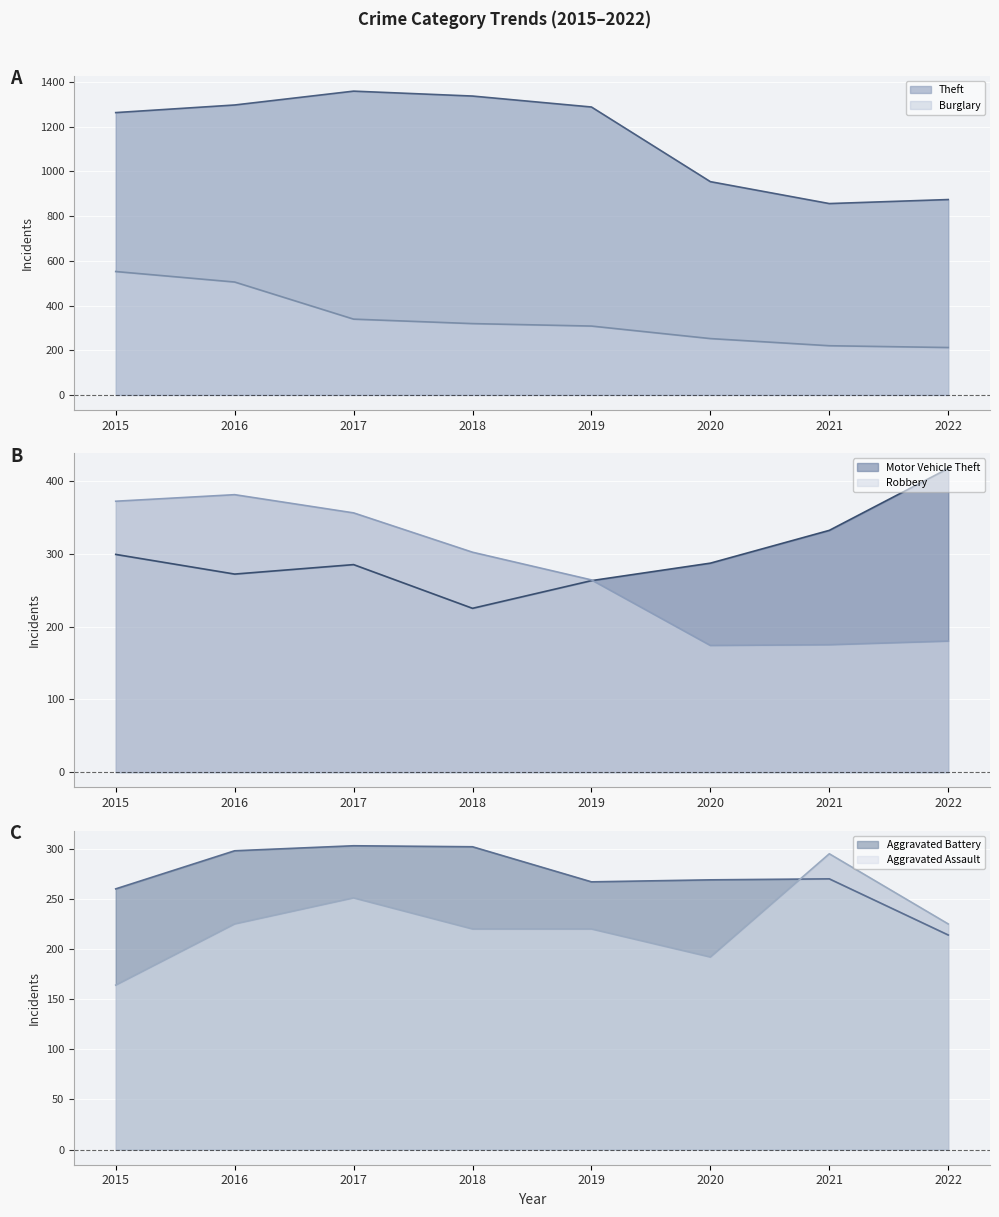

What are all the series names shown in the legend?

Theft line, Burglary line, Motor Vehicle Theft line, Robbery line, Aggravated Battery line, Aggravated Assault line